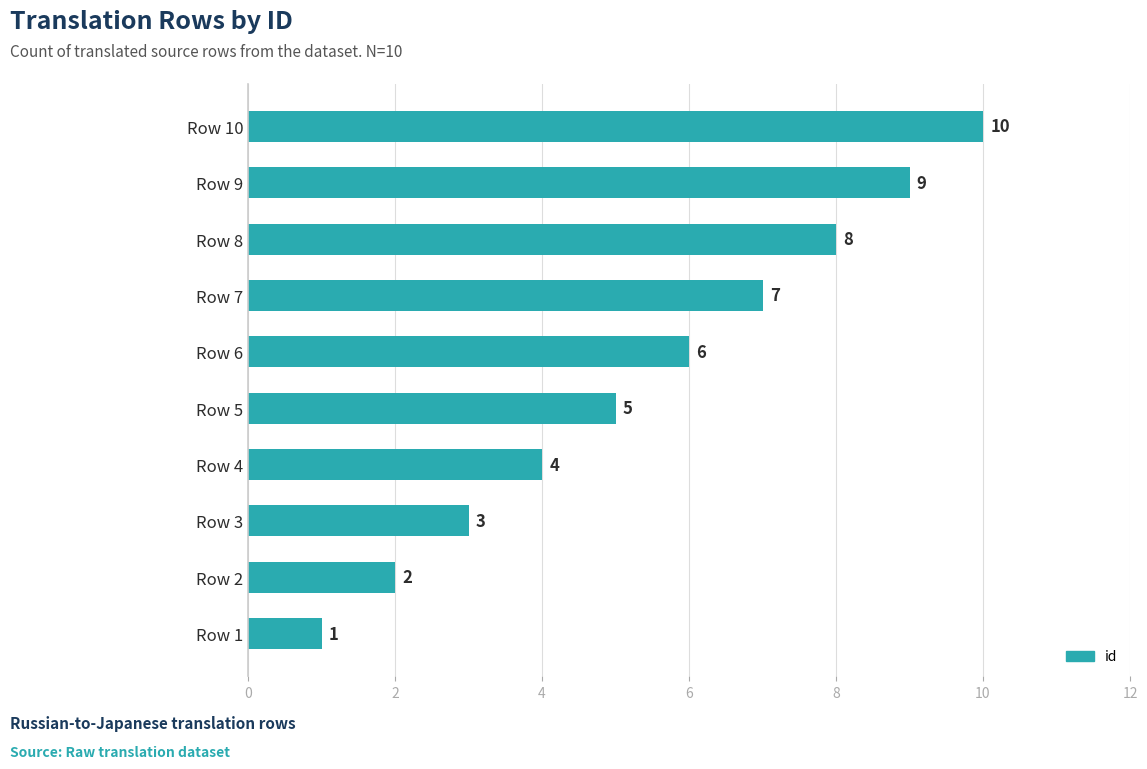

The chart shows a value of 6 at Row 4. True or false?

False